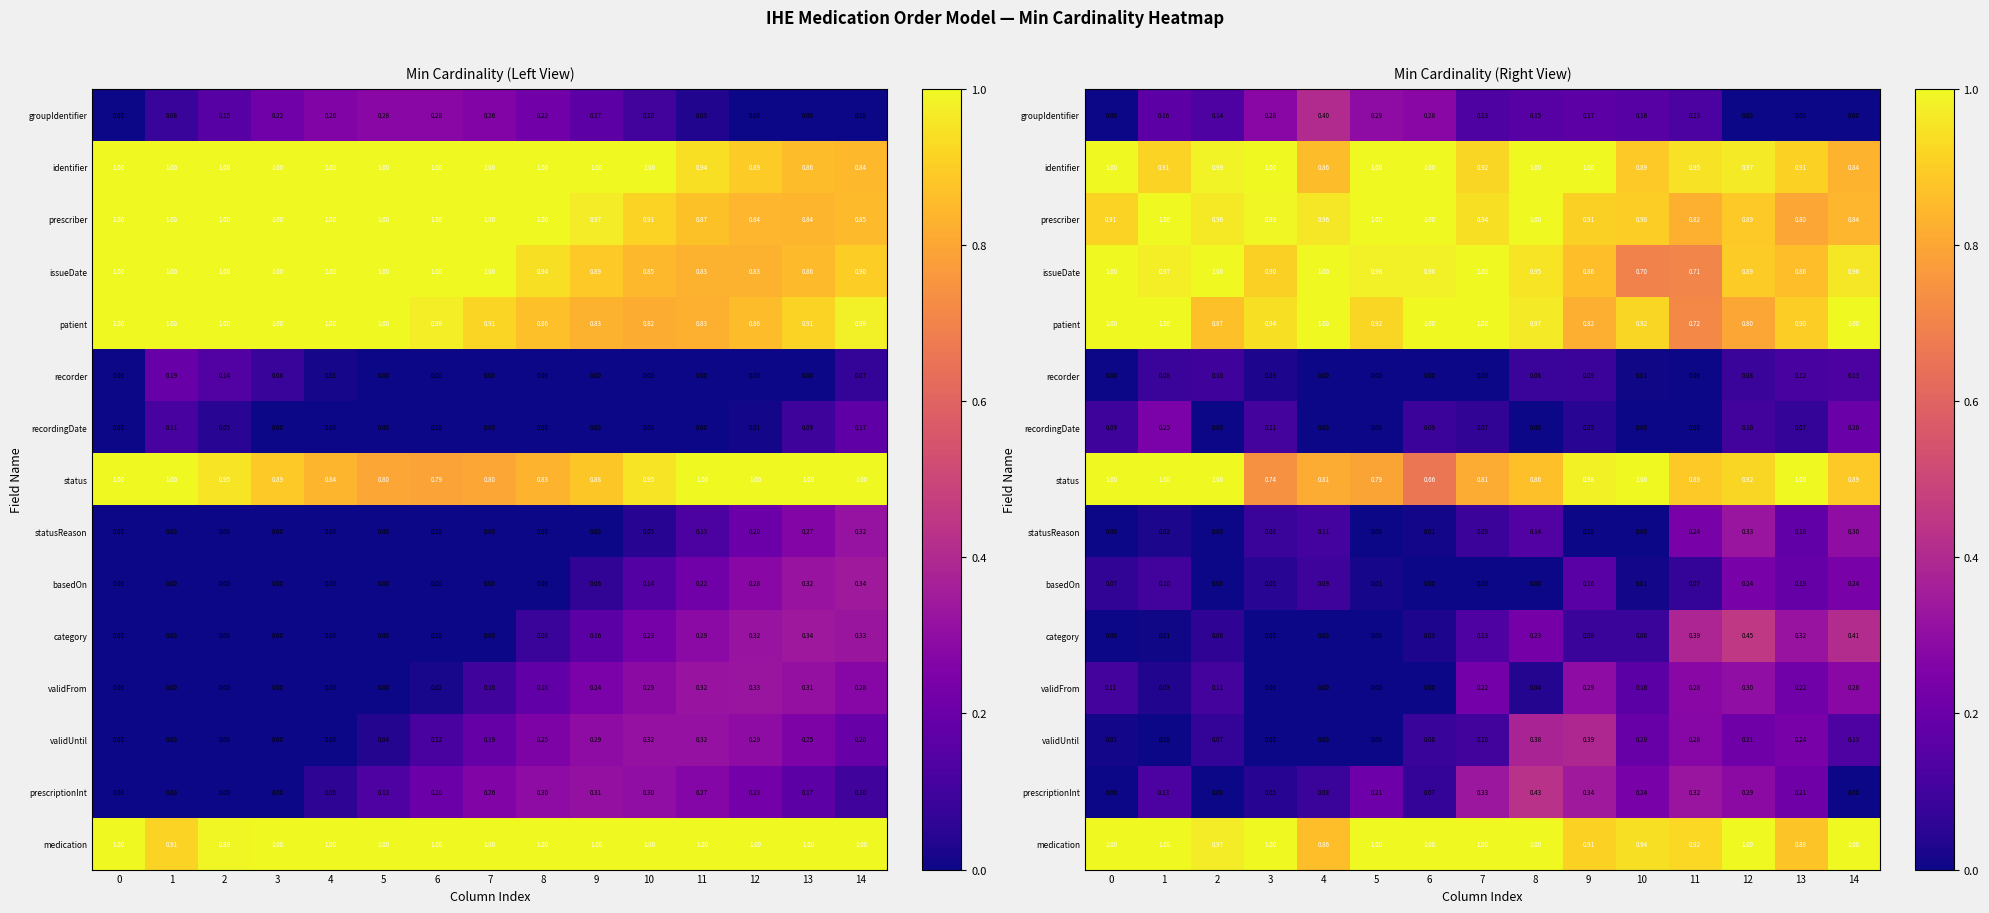

Rank the categories by recordingDate value from highest to lowest.

1, 14, 3, 12, 0, 6, 13, 7, 9, 2, 4, 5, 8, 10, 11